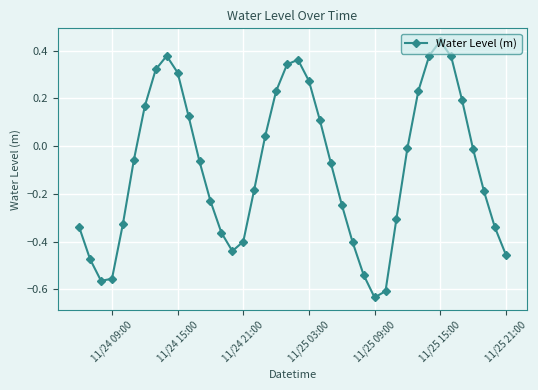

How many interior local valleys (lower than both neighbors) does the data have?

3